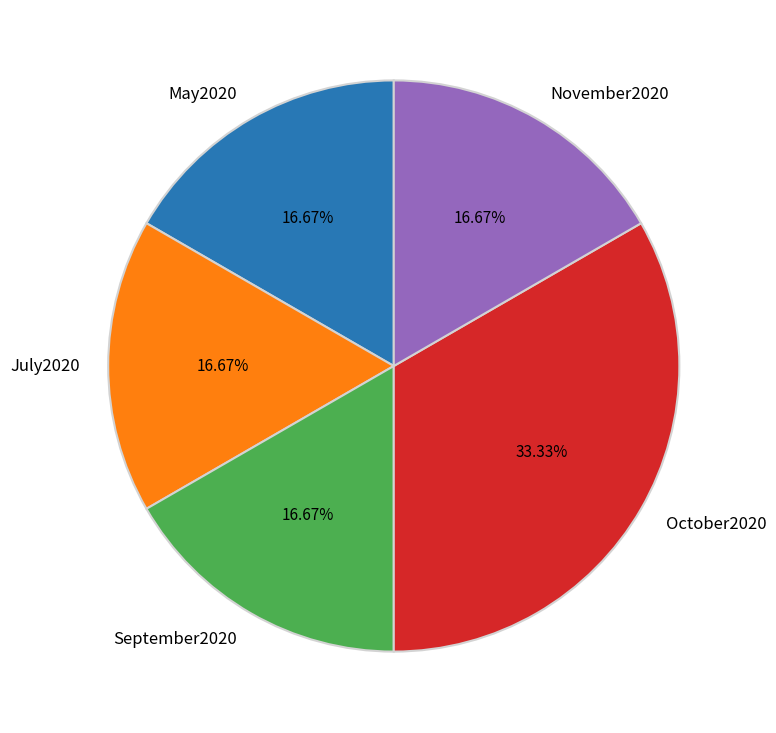

What percentage is the May2020 slice, to the nearest percent?

17%